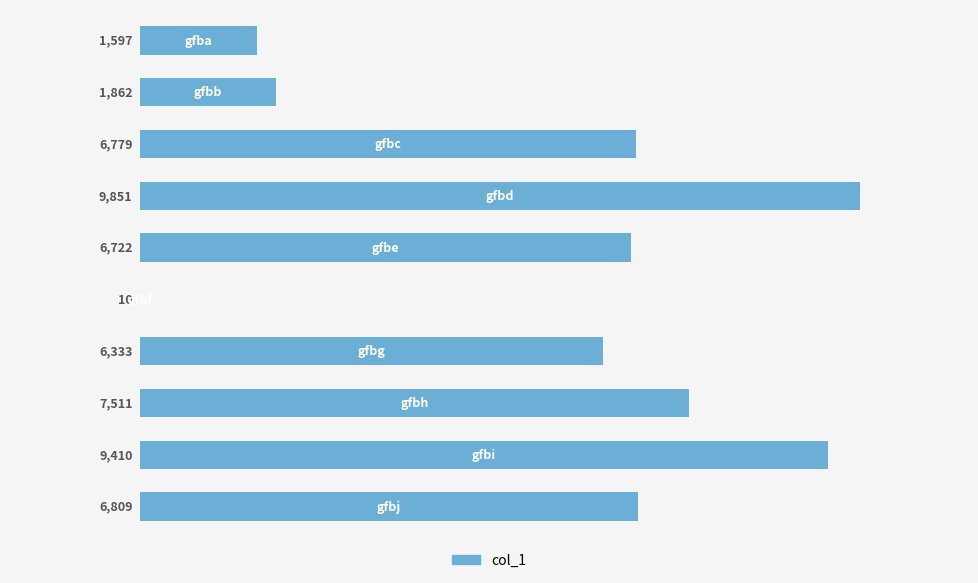

What is the maximum value shown in the chart?

9851